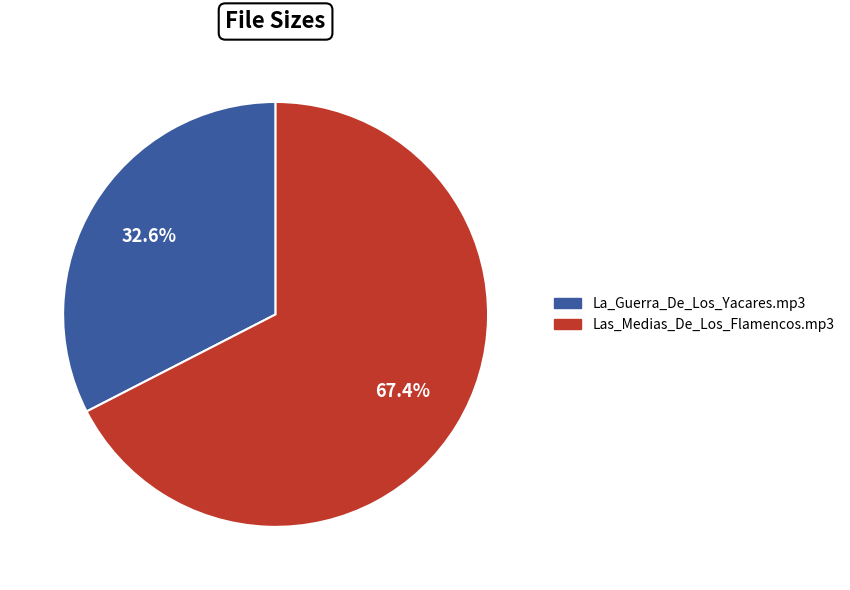

What is the ratio of the value at Las_Medias_De_Los_Flamencos.mp3 to the value at La_Guerra_De_Los_Yacares.mp3?

2.1